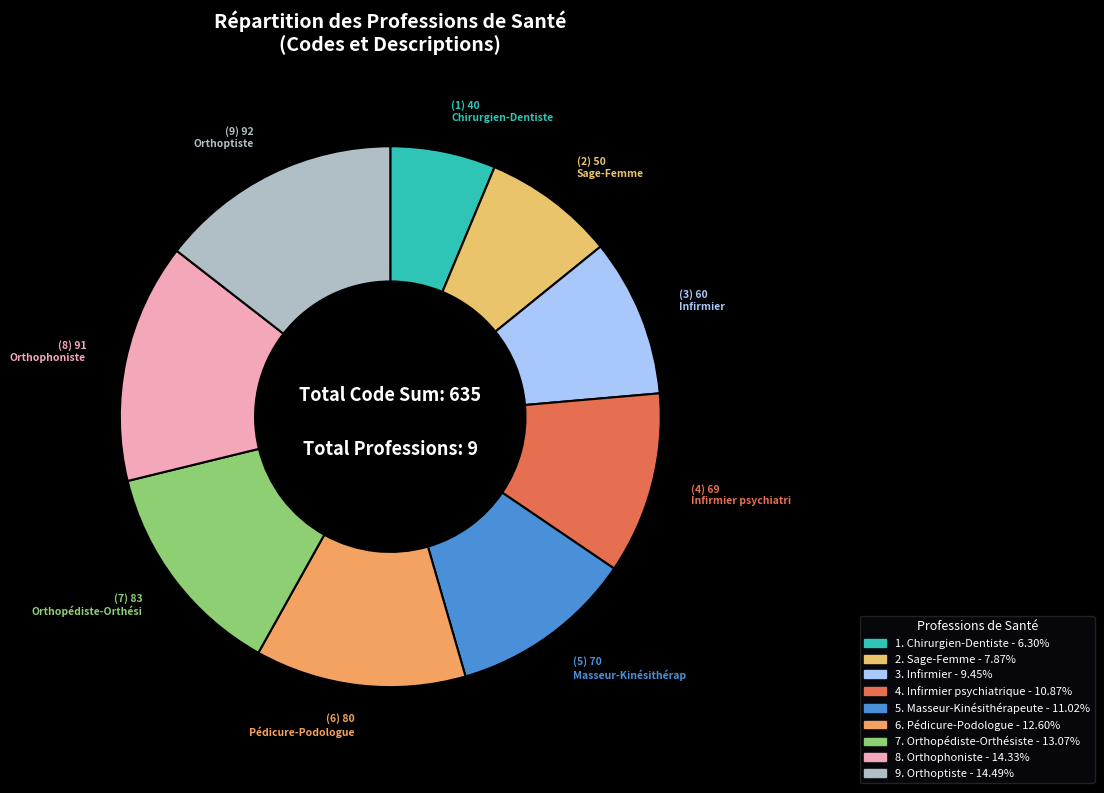

Count the number of slices in the pie.

9